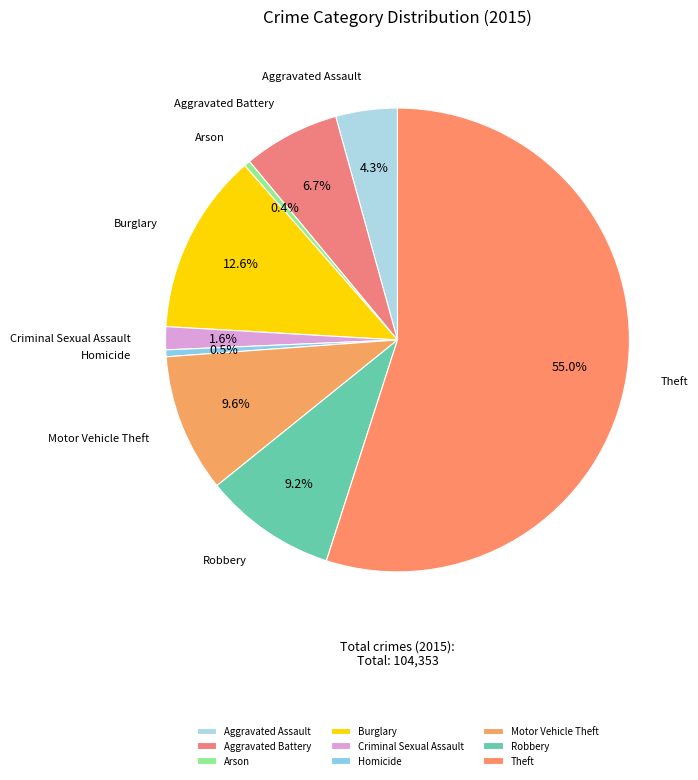

Which category has the biggest portion of the pie?

Theft